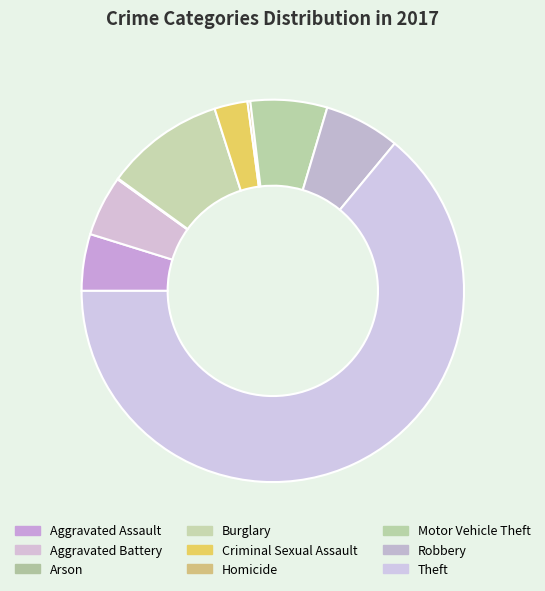

Is Theft the majority of the pie?

Yes